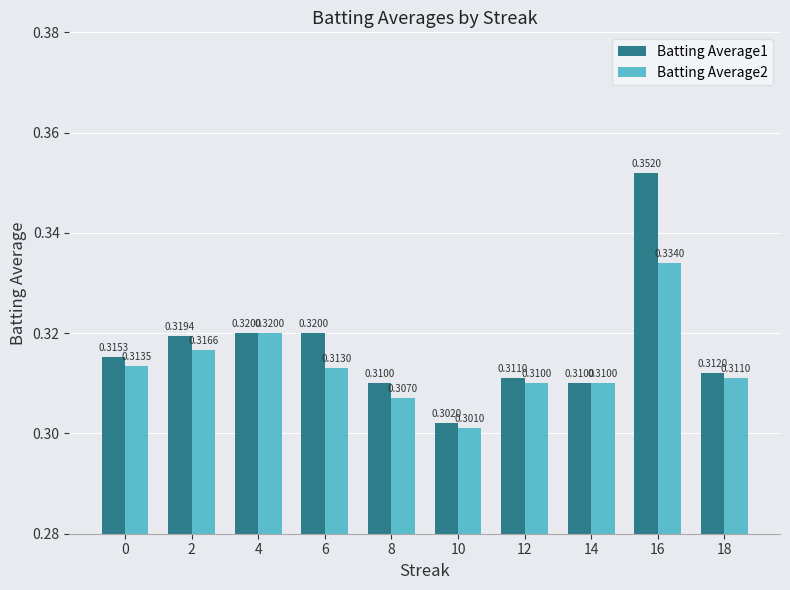

Is it true that Batting Average1 equals 0.3 at 10?

True